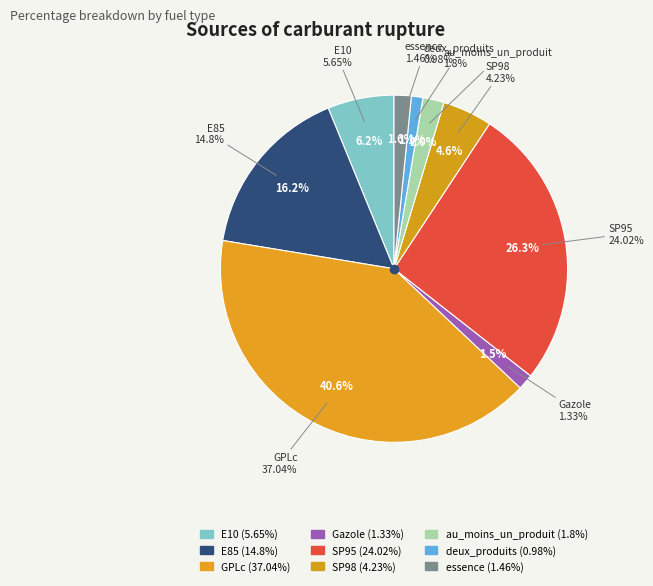

Count the number of slices in the pie.

9